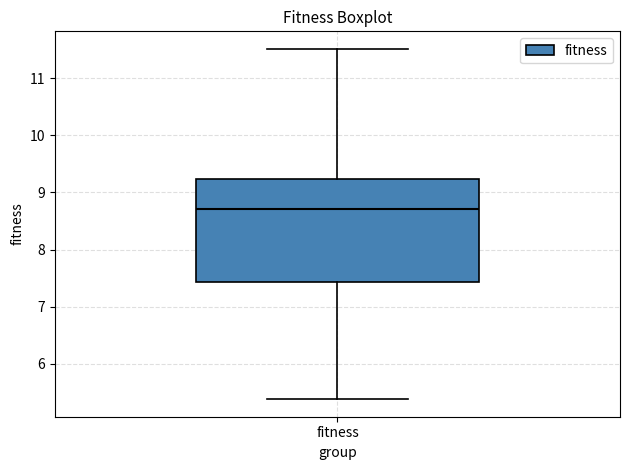

Where is the upper edge of the box for fitness on the y-axis? The values are not printed on the chart, so give them approximately, as read against the axis.

9.2